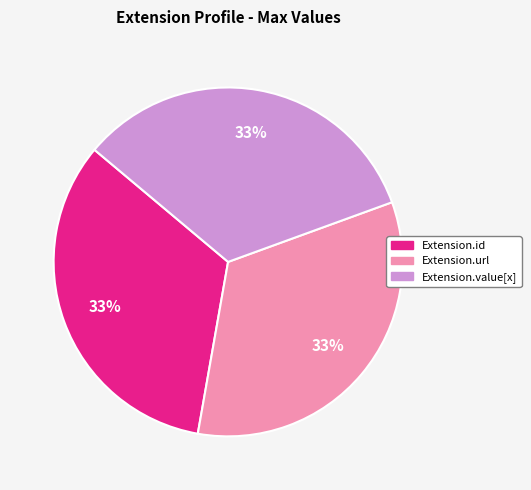

How many slices are in this pie chart?

3